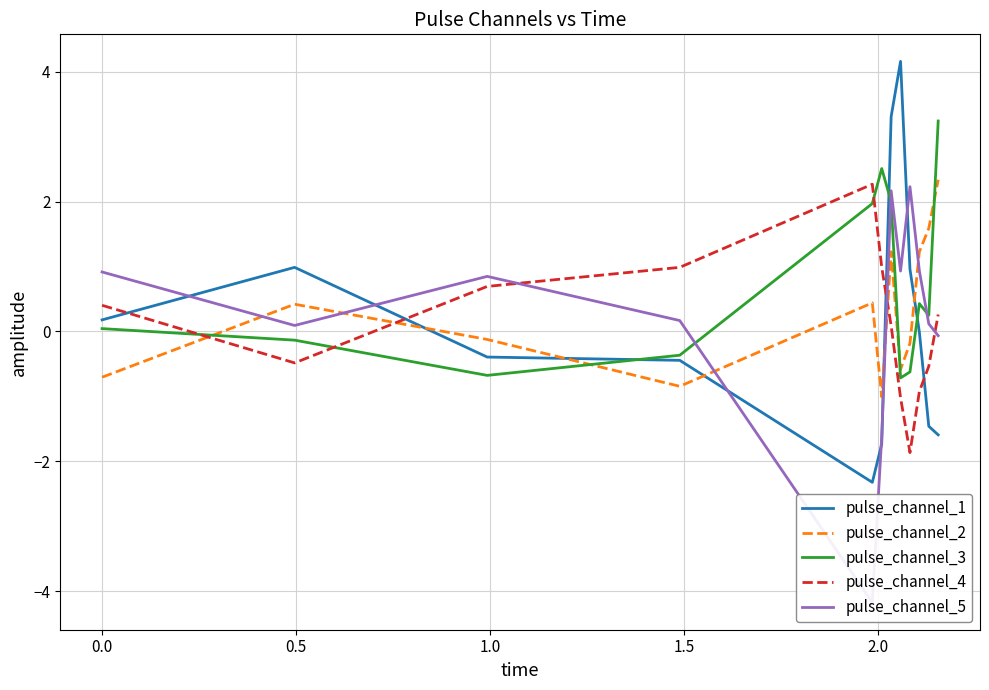

What is the highest value of the pulse_channel_3 series?

3.2